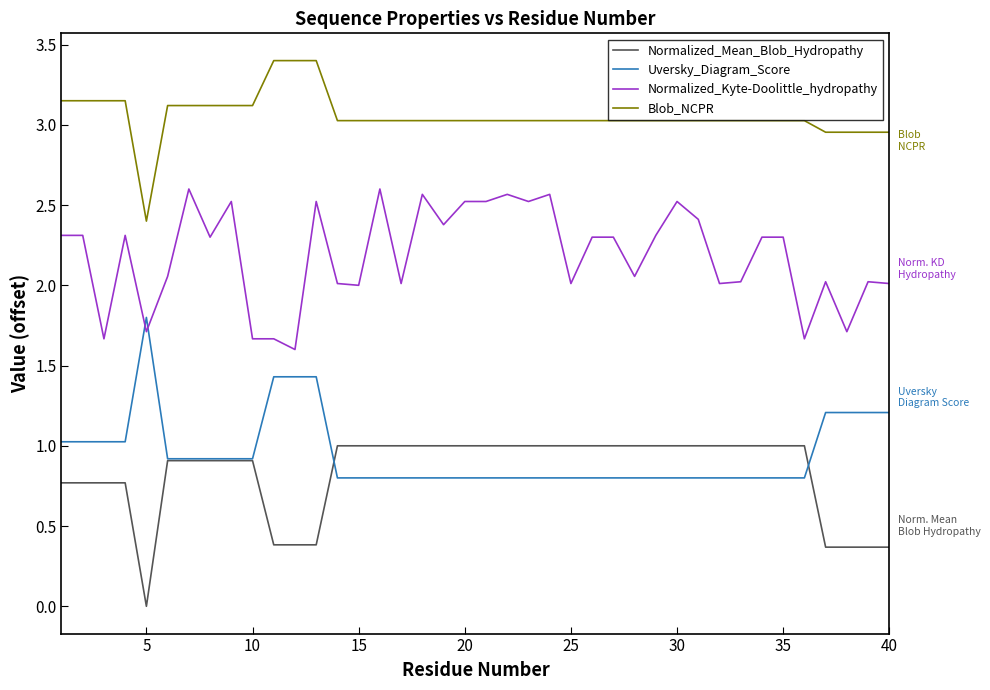

What are all the series names shown in the legend?

Normalized_Mean_Blob_Hydropathy, Uversky_Diagram_Score, Normalized_Kyte-Doolittle_hydropathy, Blob_NCPR